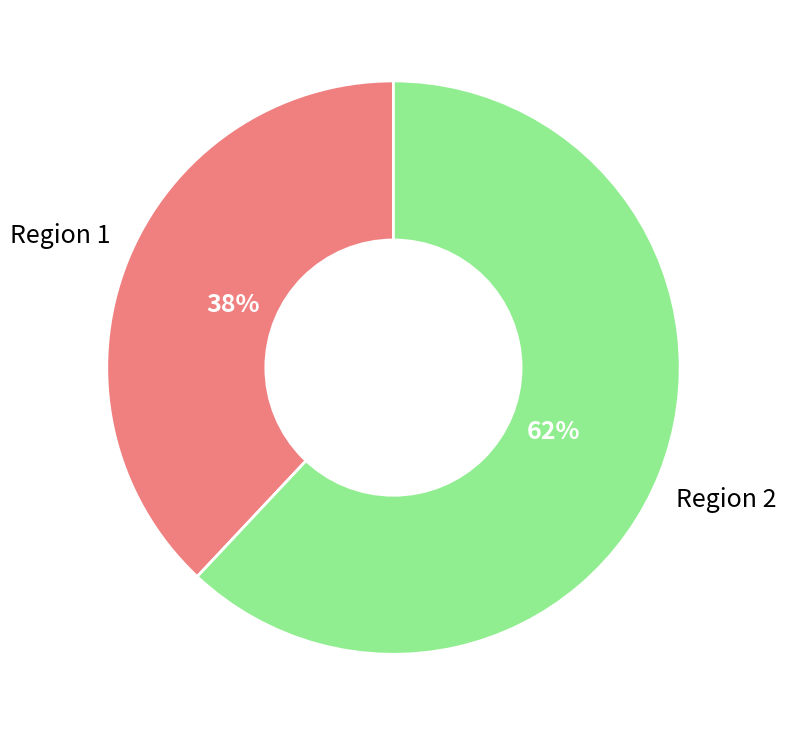

How many slices are in this pie chart?

2